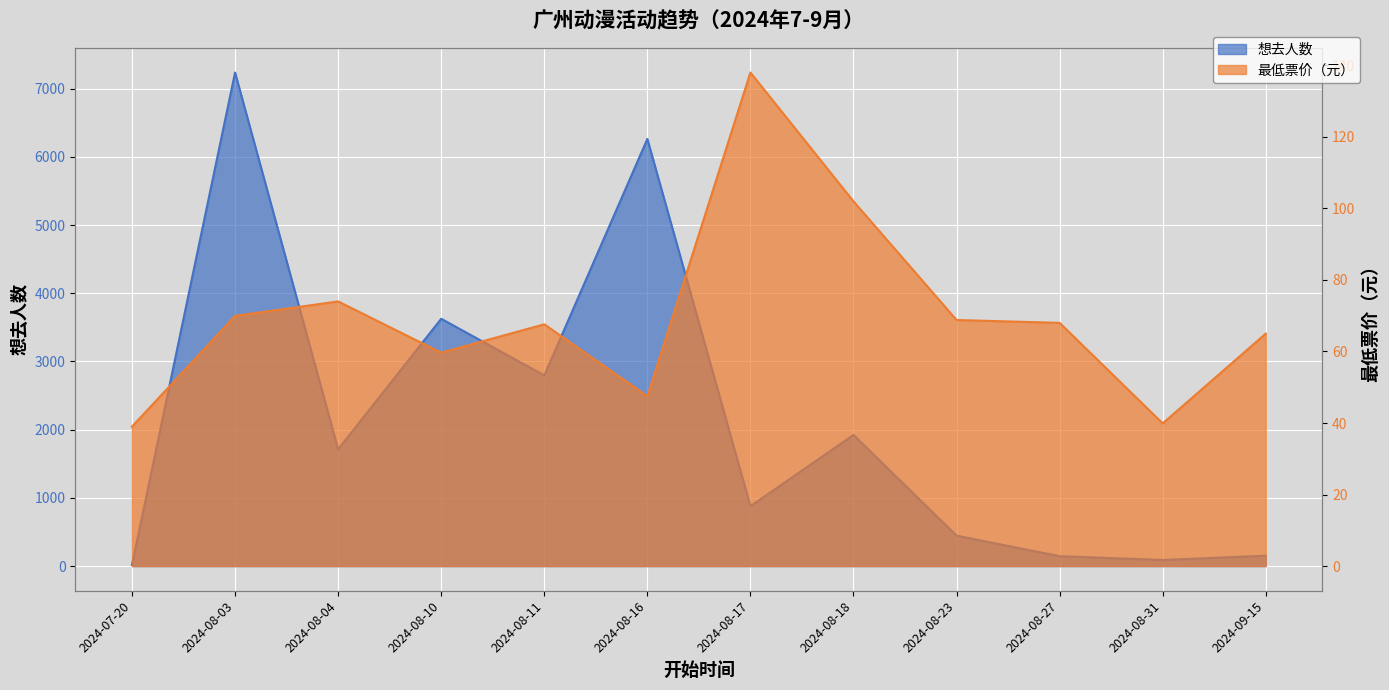

Which has a higher value, 2024-08-18 or 2024-08-04?

2024-08-18